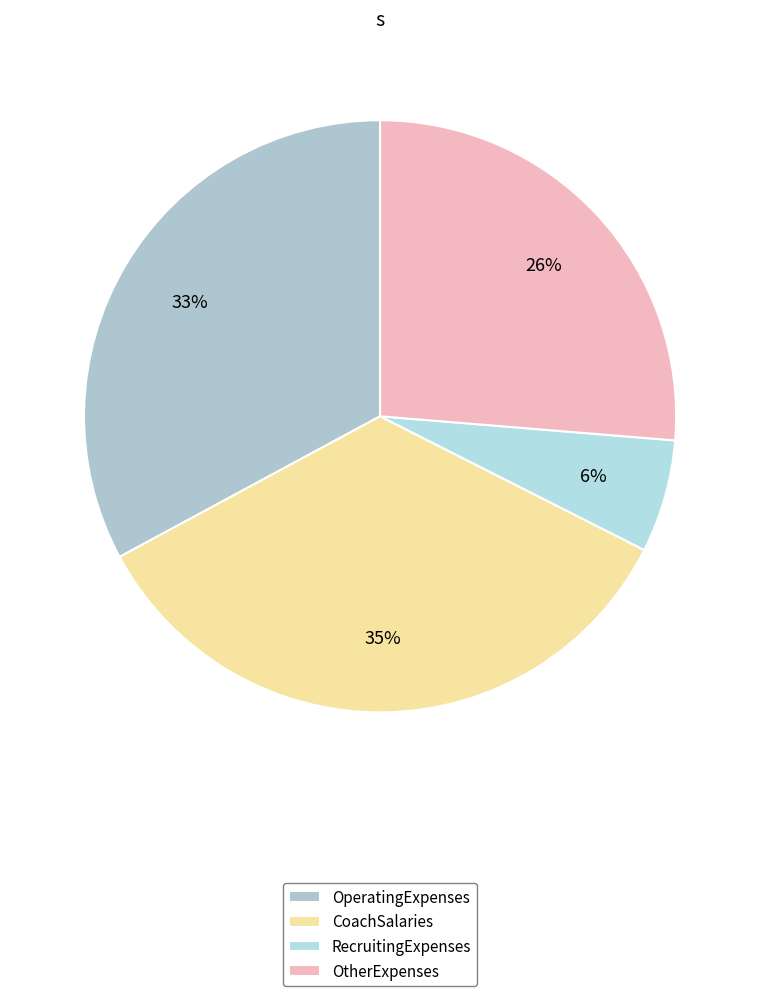

What percentage is the CoachSalaries slice, to the nearest percent?

35%